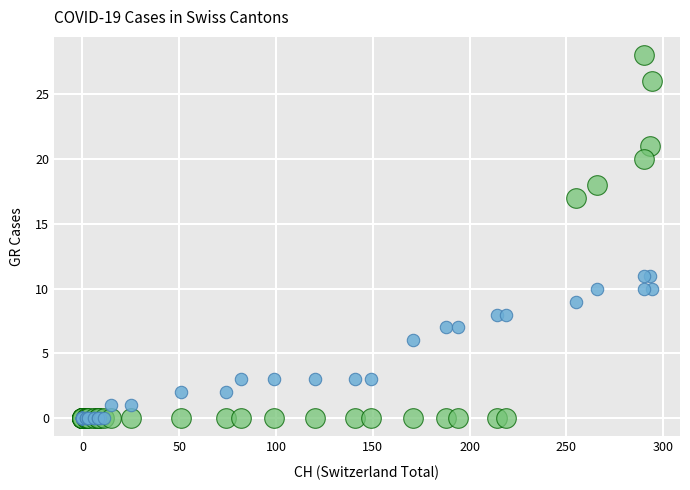

Which series has the widest spread of Y values?

BE